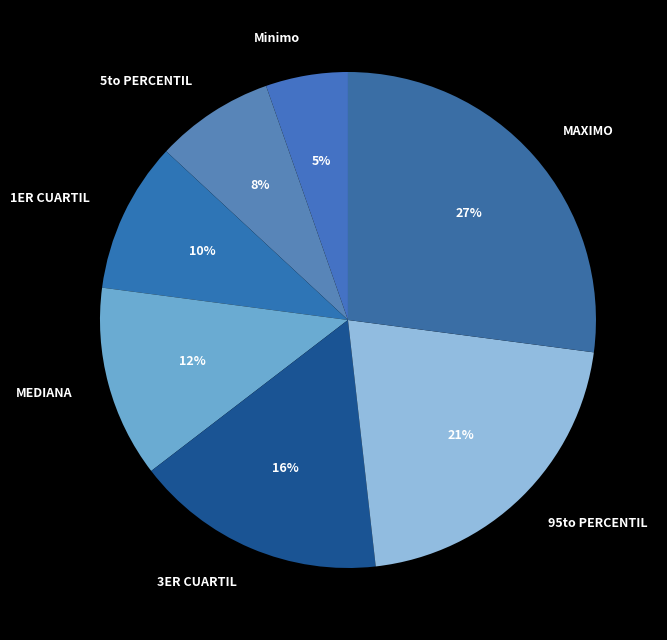

Which has a higher value, 1ER CUARTIL or 5to PERCENTIL?

1ER CUARTIL